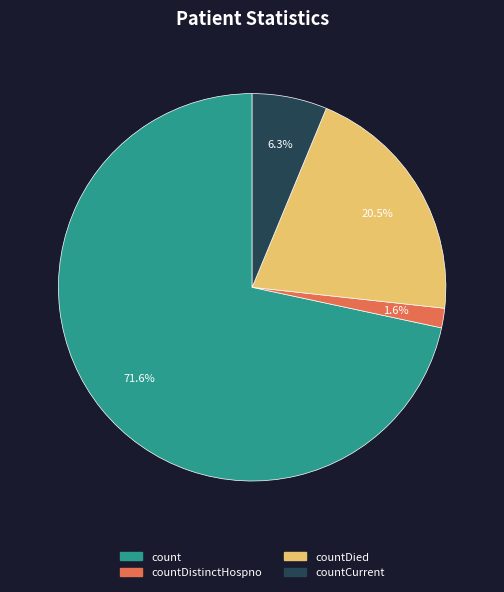

Which slice is the smallest?

countDistinctHospno